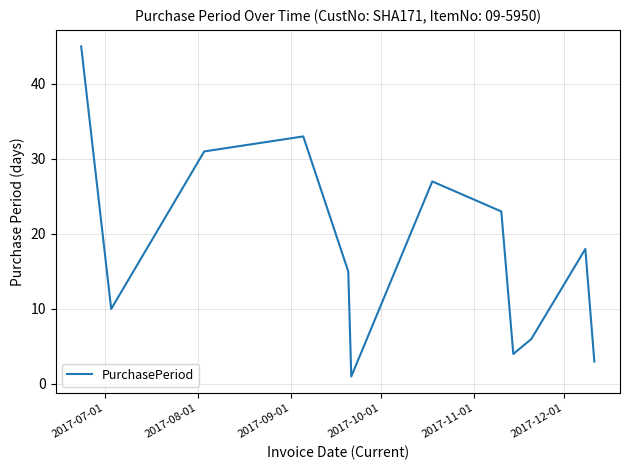

What is the difference between the maximum and minimum values?

44